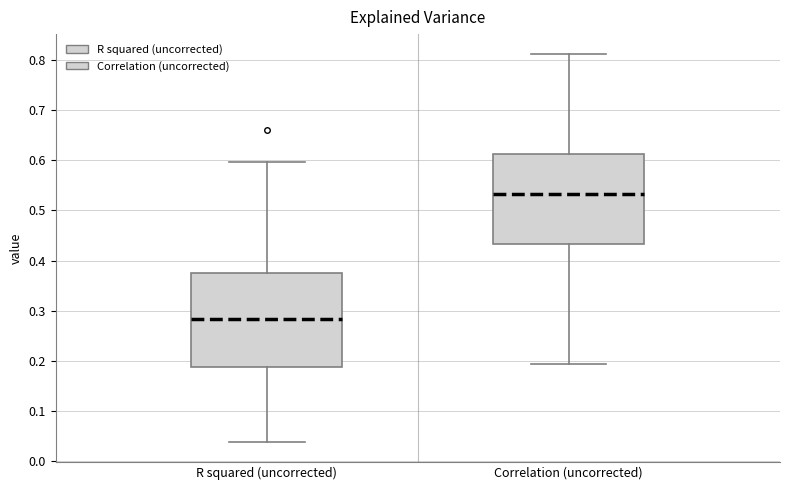

Which box's median line is the lowest?

R squared (uncorrected)